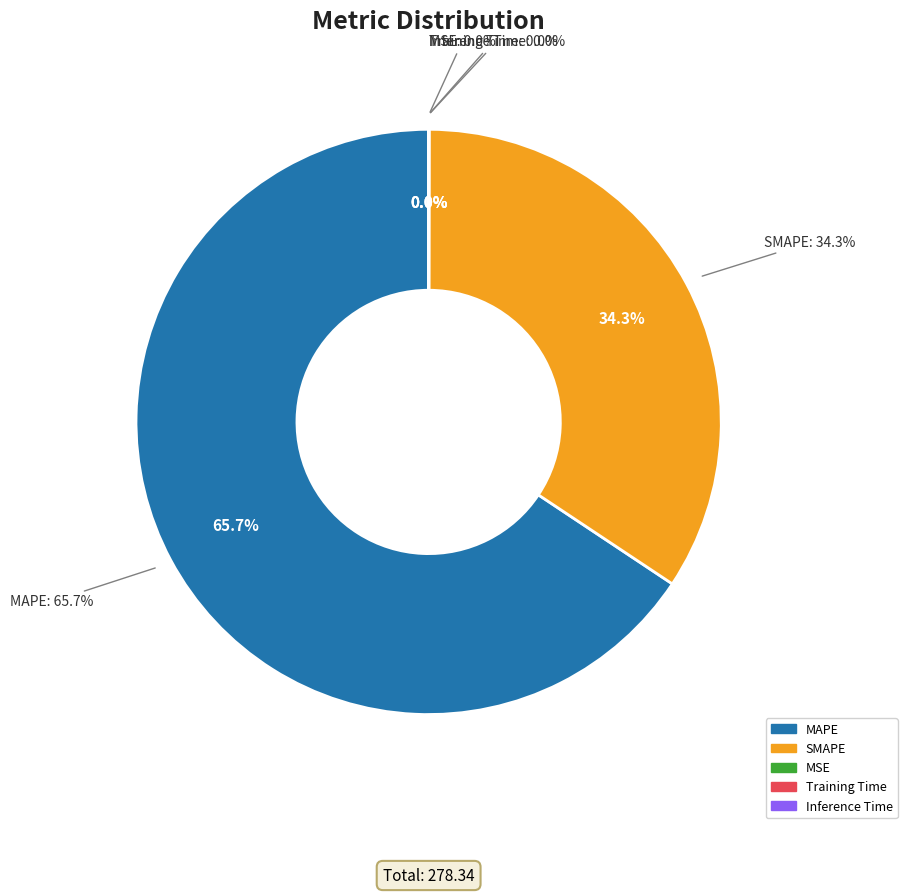

Is there any slice that represents more than half of the pie?

Yes